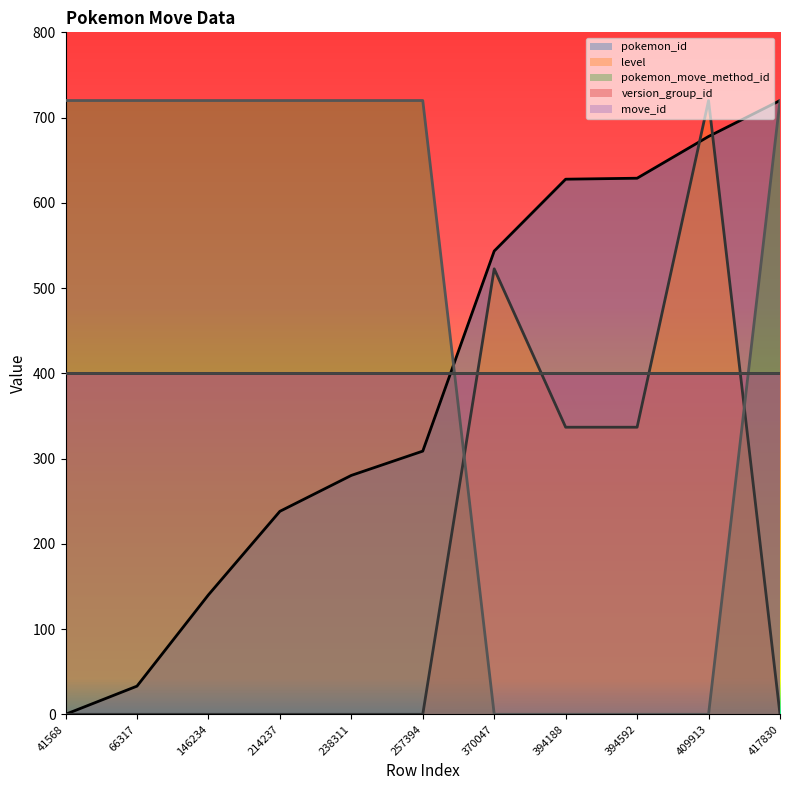

Between which two adjacent categories do pokemon_move_method_id and pokemon_id first intersect?

257394 and 370047